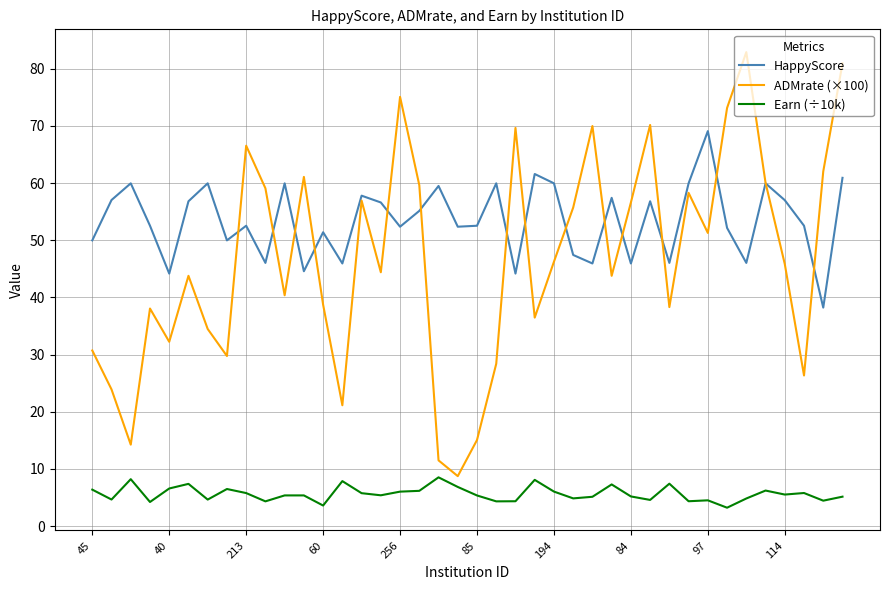

True or false: Earn (÷10k) and HappyScore intersect in this chart.

False